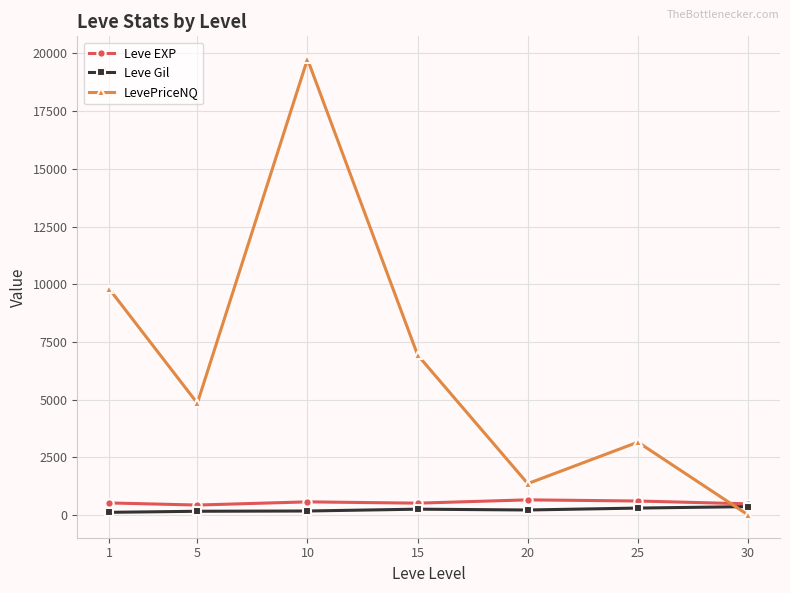

Which series ends up on top after the final intersection of LevePriceNQ and Leve Gil?

Leve Gil